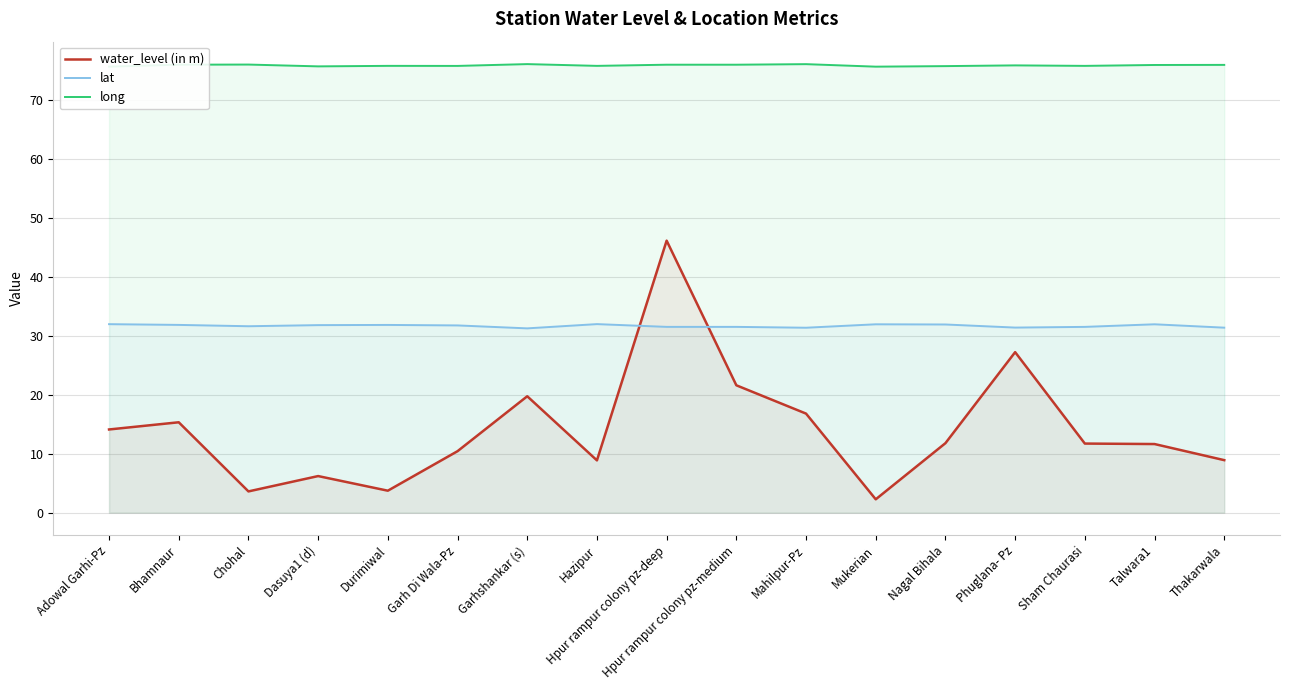

What is the average value of the lat series?

31.7